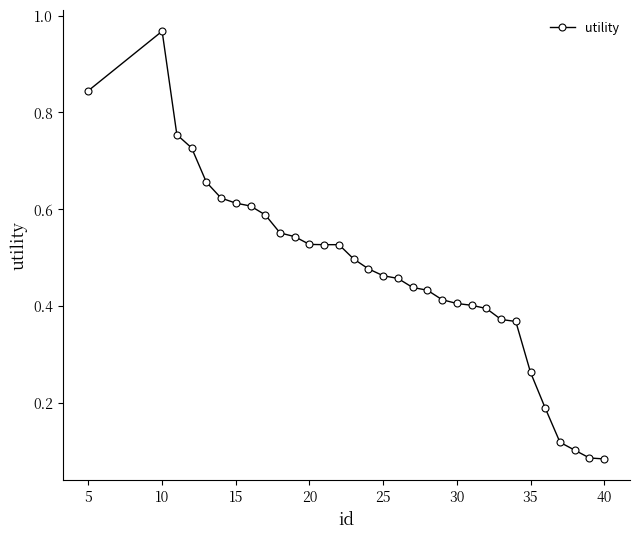

What is the sum of all values?

15.0